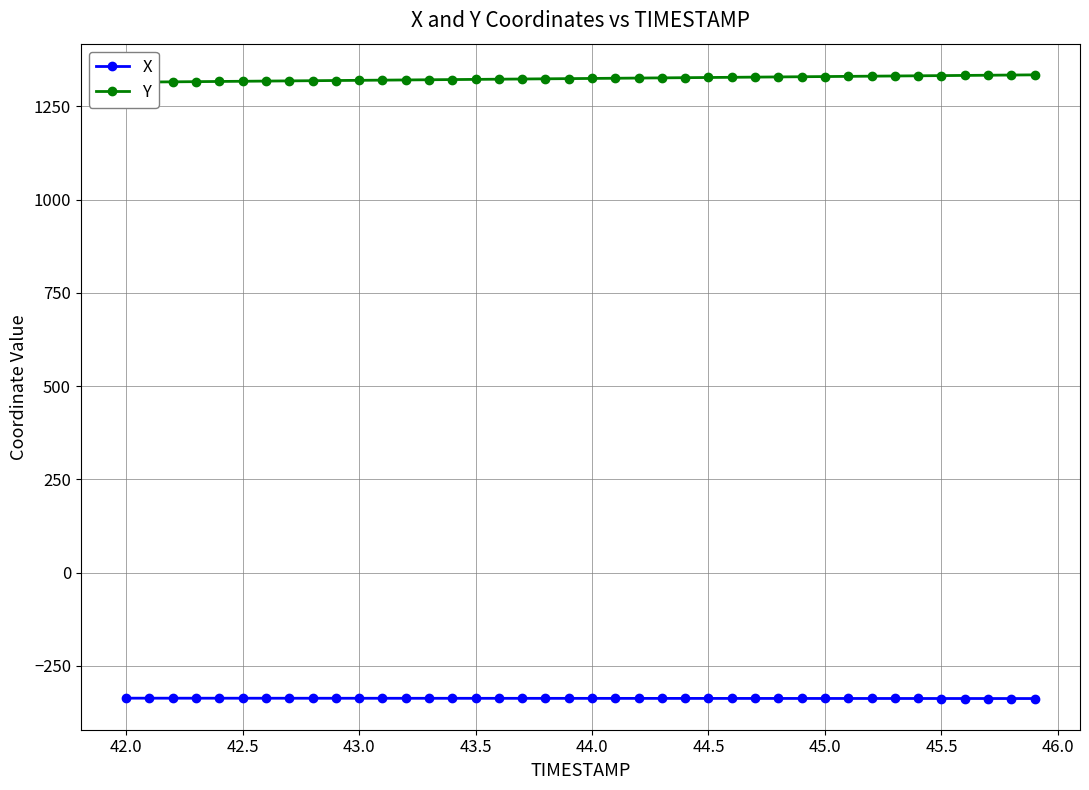

What are all the series names shown in the legend?

X, Y